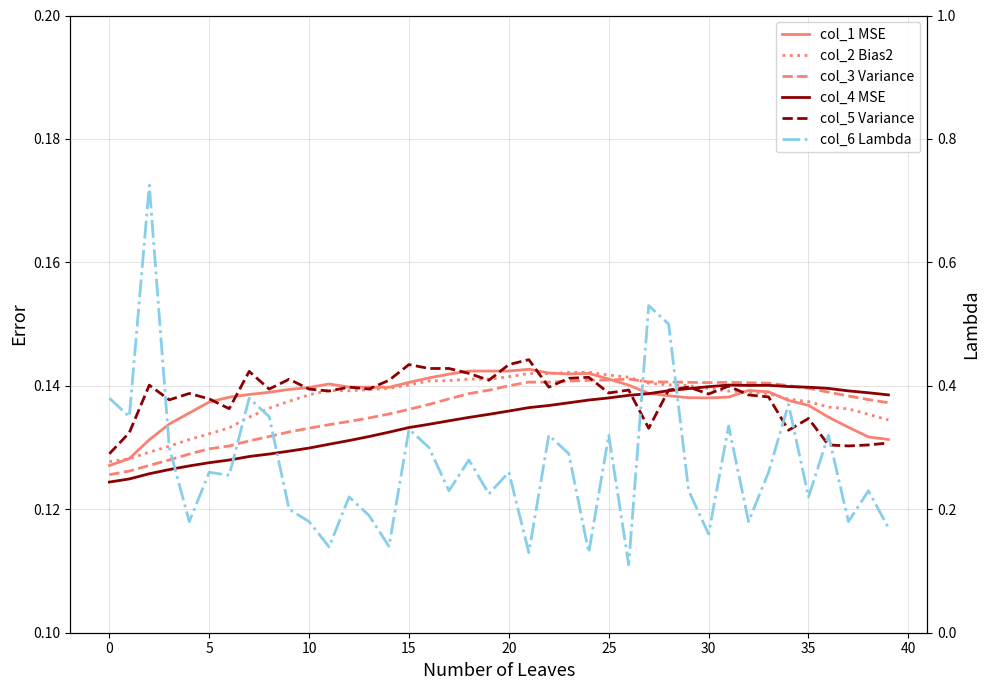

How many categories are shown in the chart?

40